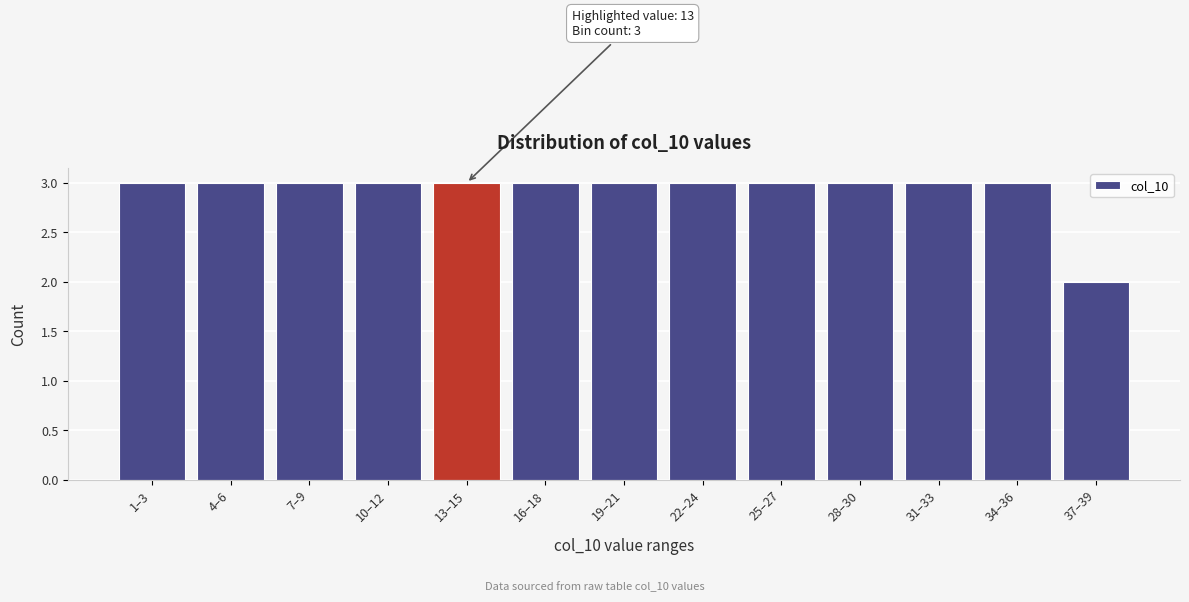

Reading left to right, what are all the values shown in this chart?

3	3	3	3	3	3	3	3	3	3	3	3	2